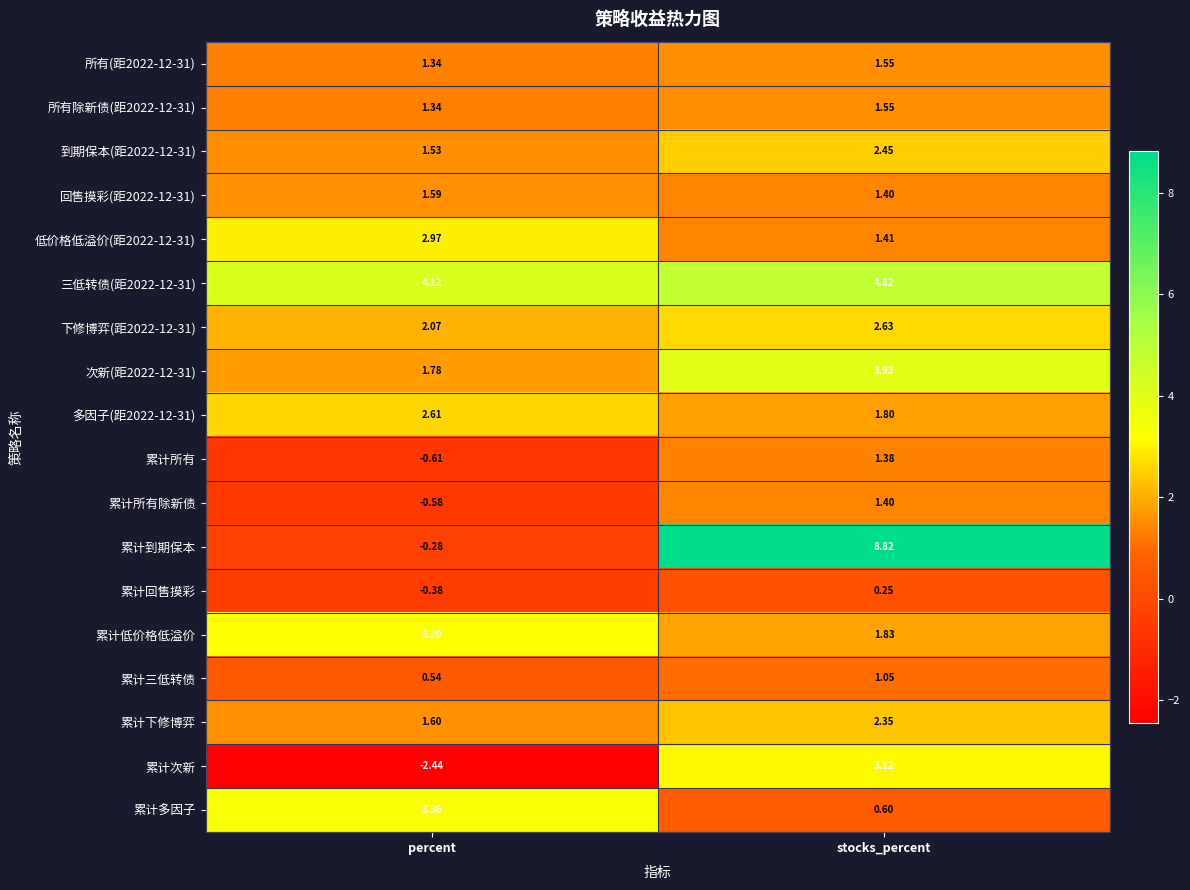

At which category is the sum across all series the highest?

stocks_percent